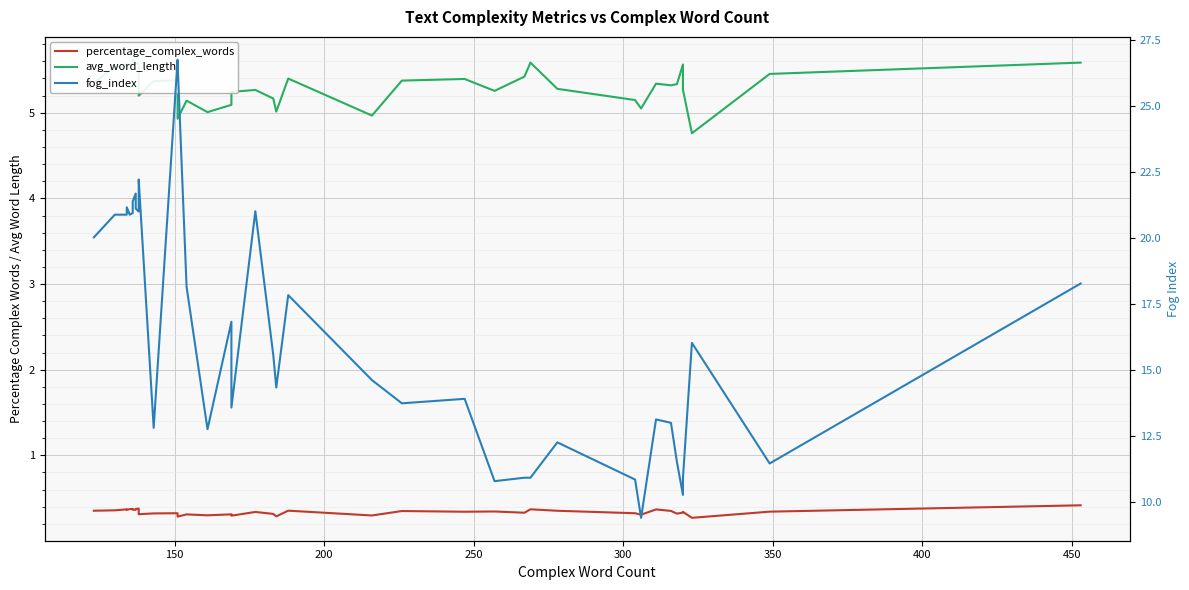

True or false: fog_index and avg_word_length intersect in this chart.

False